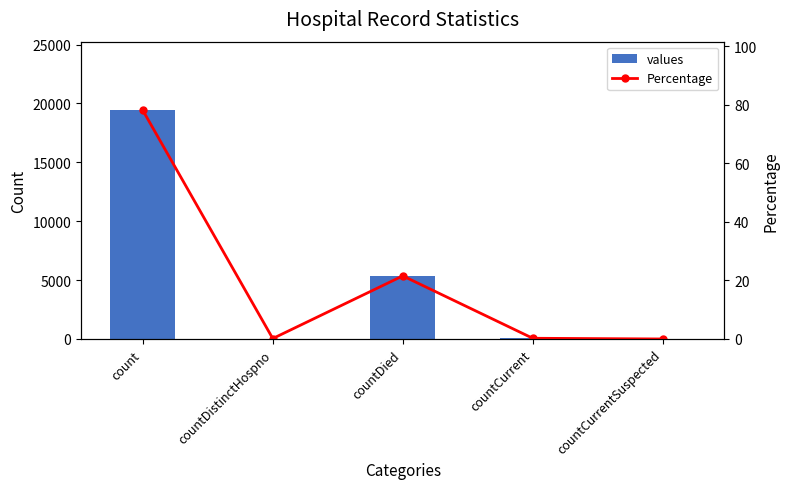

What are all the series names shown in the legend?

values, Percentage